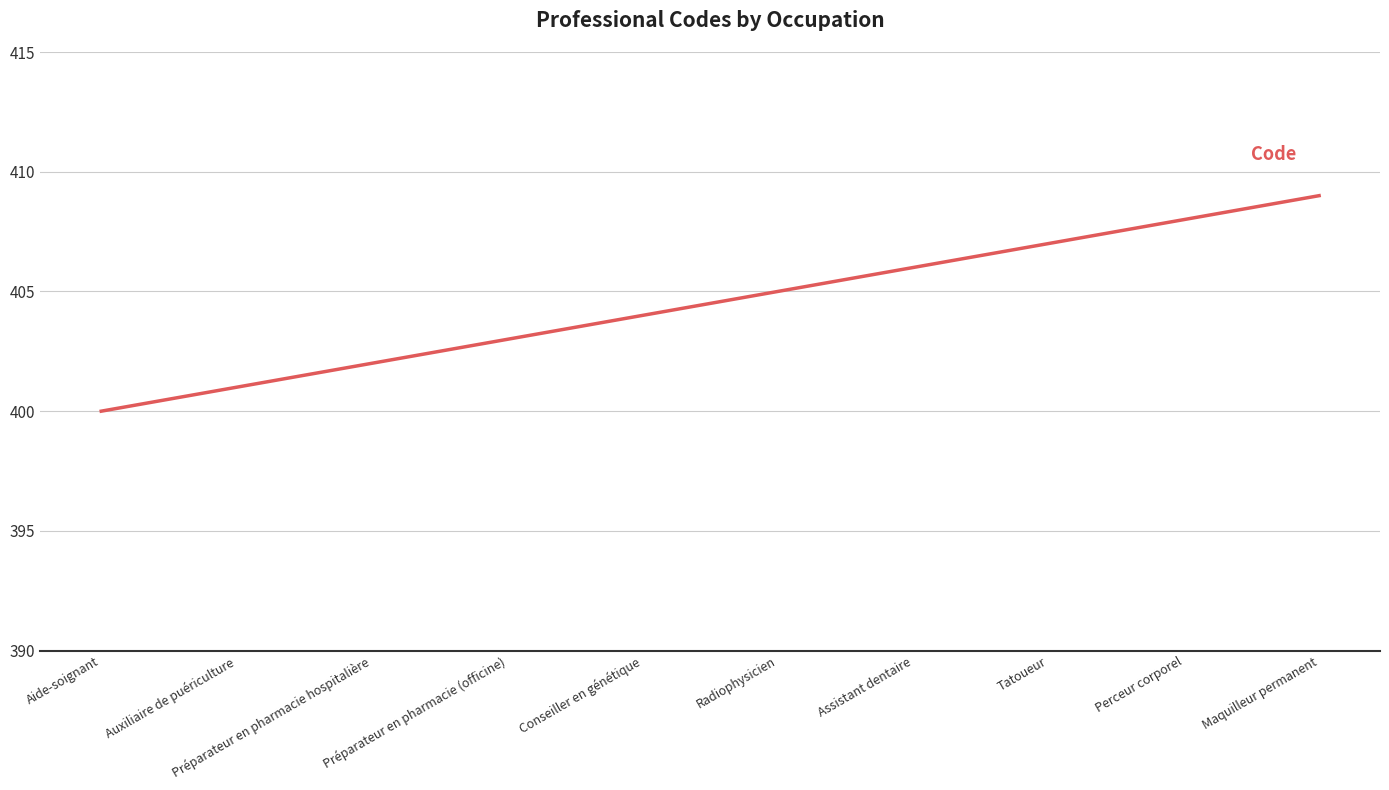

At which label is the value closest to 404?

Conseiller en génétique